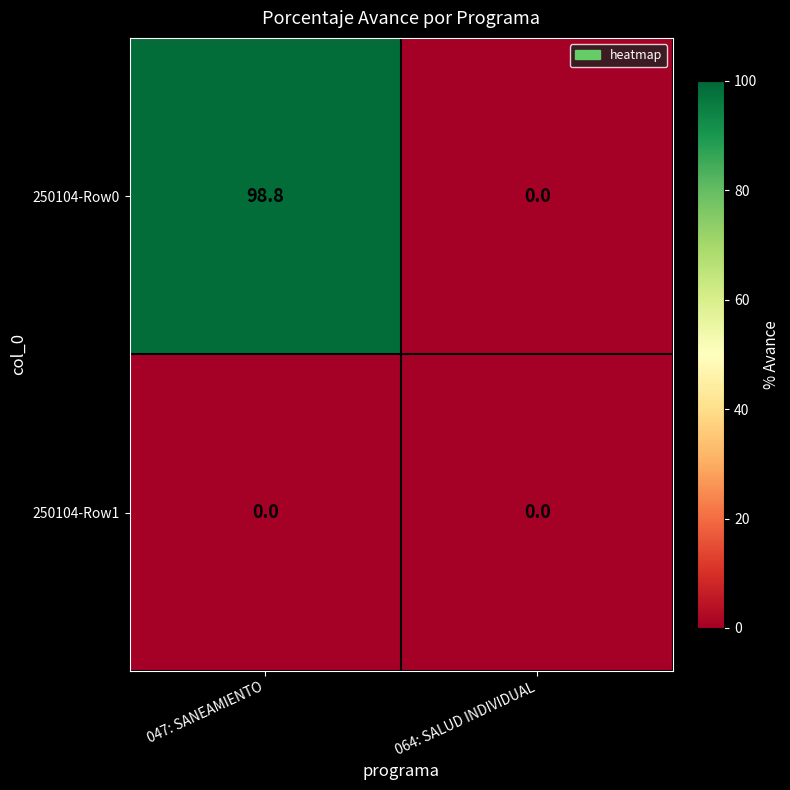

What is the difference between the highest and lowest values at 047: SANEAMIENTO?

98.8